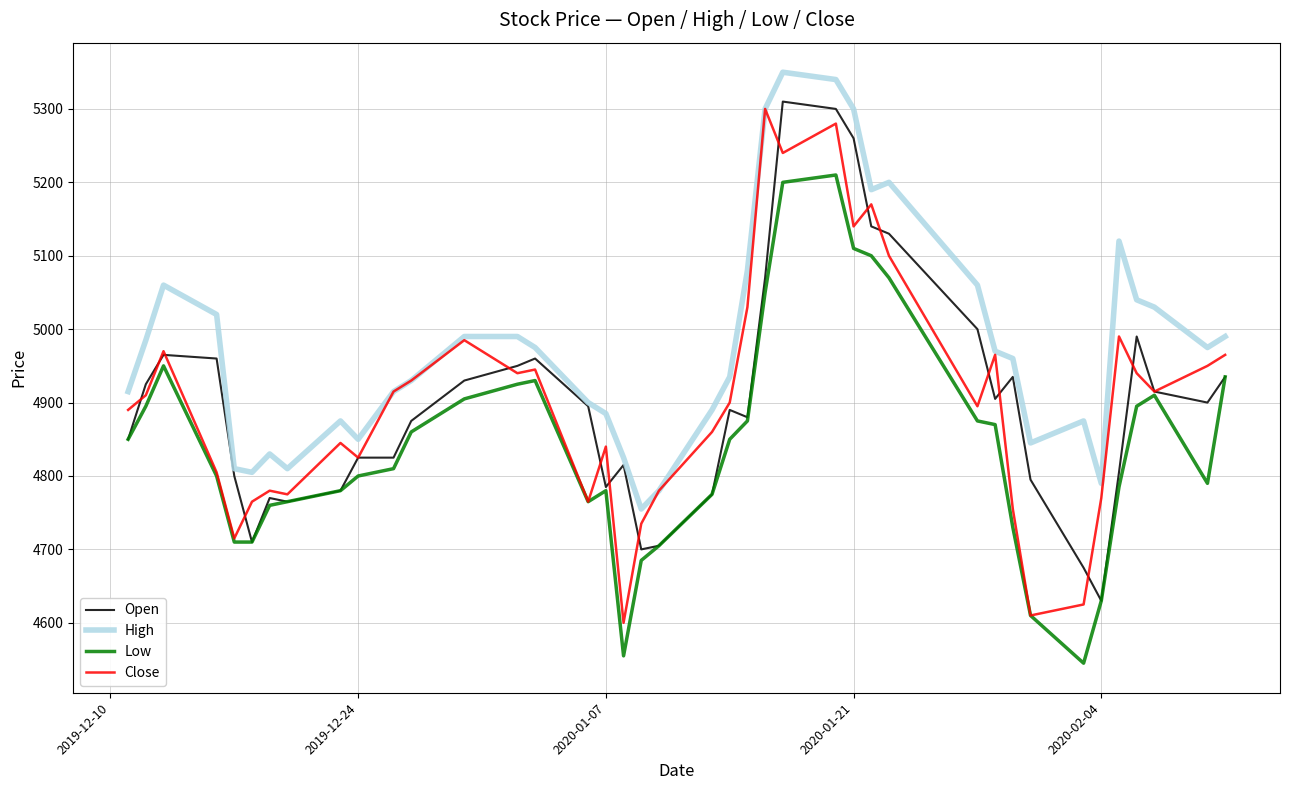

True or false: Low and High cross at least once.

False